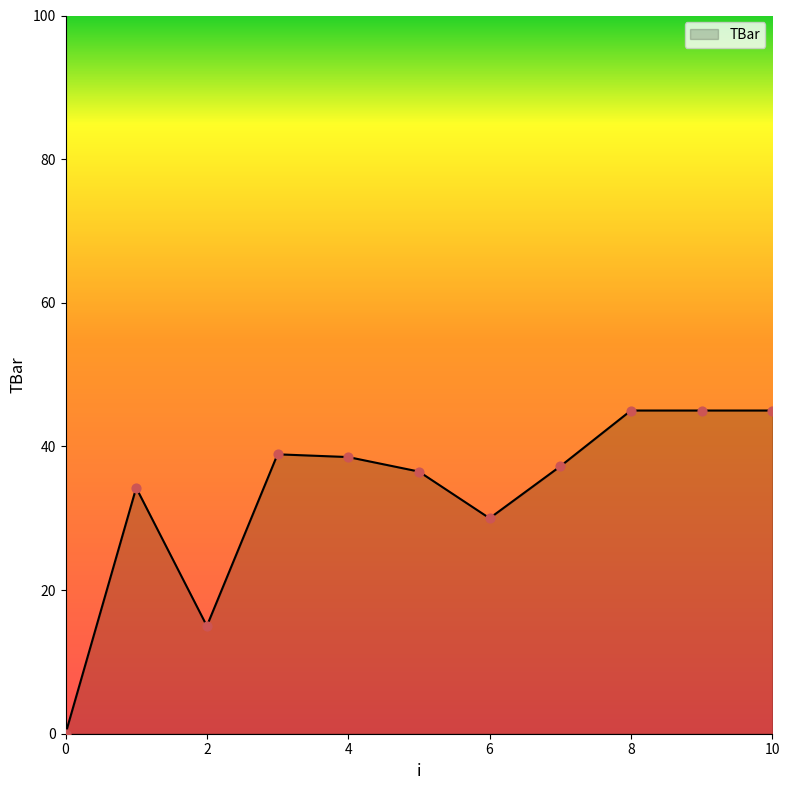

What is the maximum value shown in the chart?

45.0